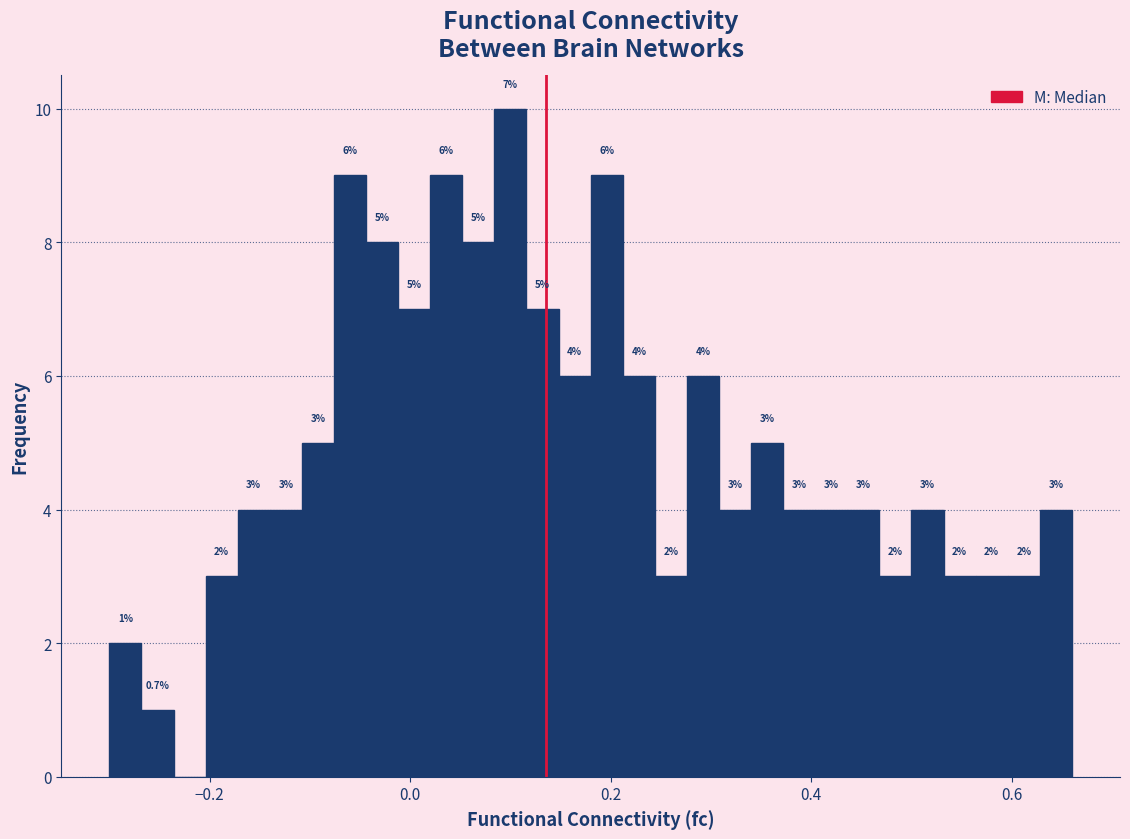

Around what value on the x-axis is the tallest bar? Give the approximate position of its centre, as read against the axis.

0.10